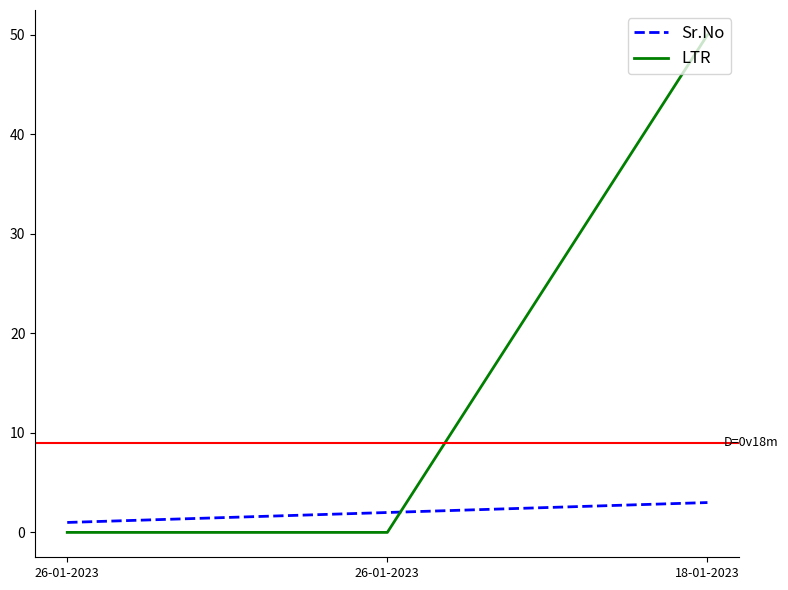

What are all the series names shown in the legend?

Sr.No, LTR